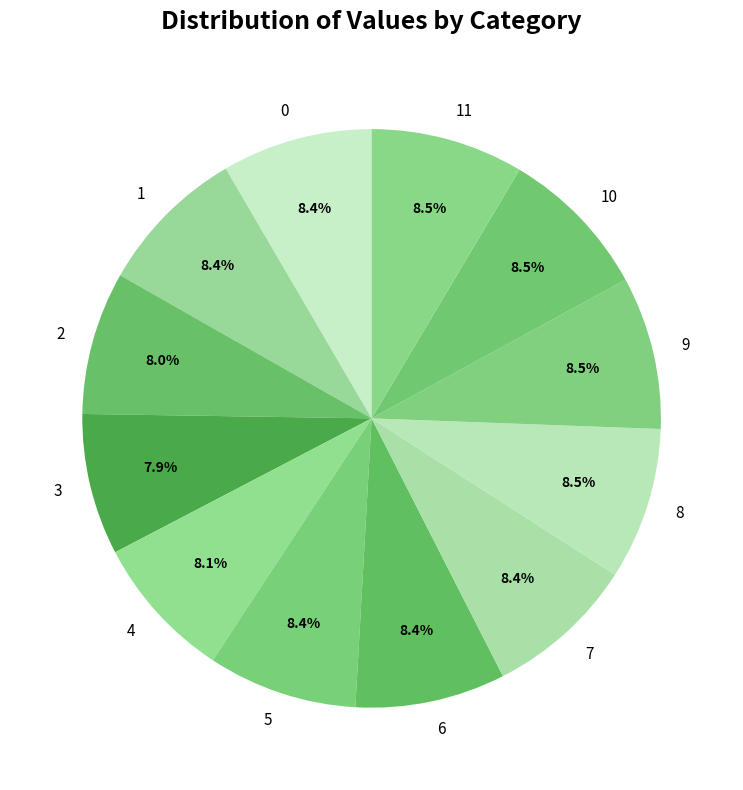

Is there a majority slice in this chart?

No